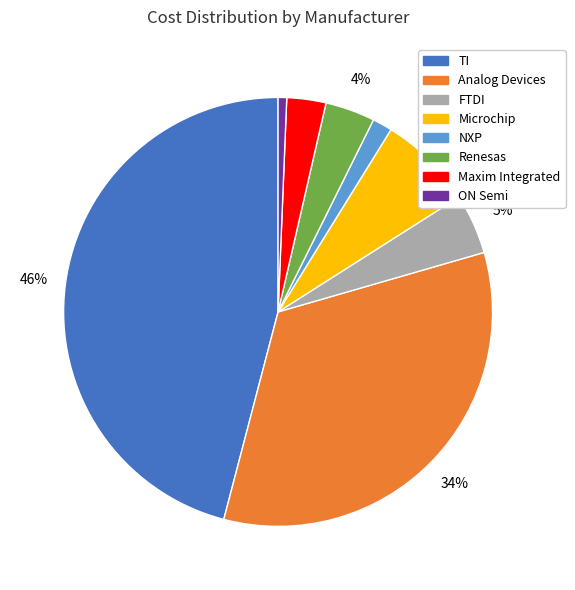

Is there any slice that represents more than half of the pie?

No